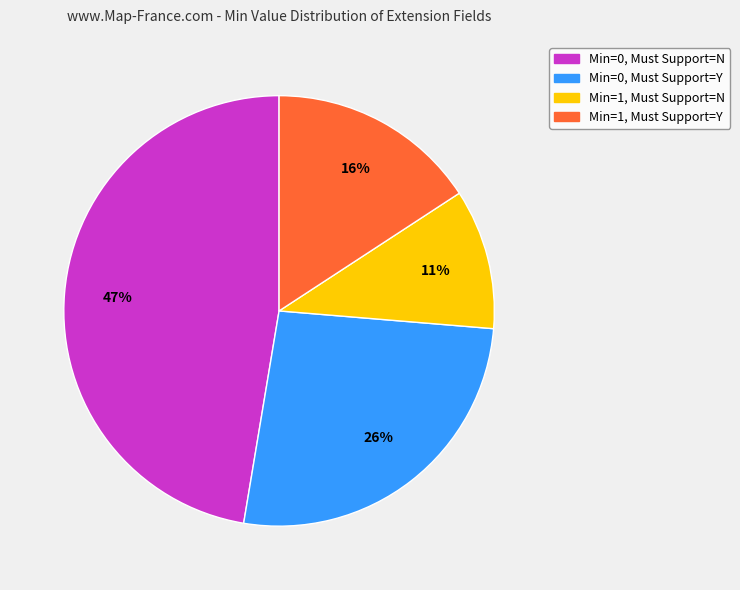

Does any single category account for the majority?

No